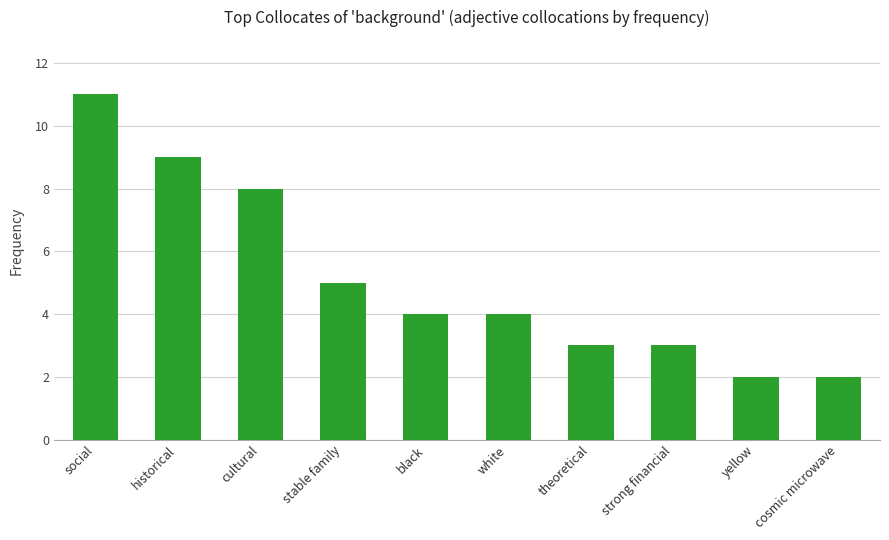

What is the sum of all values?

51